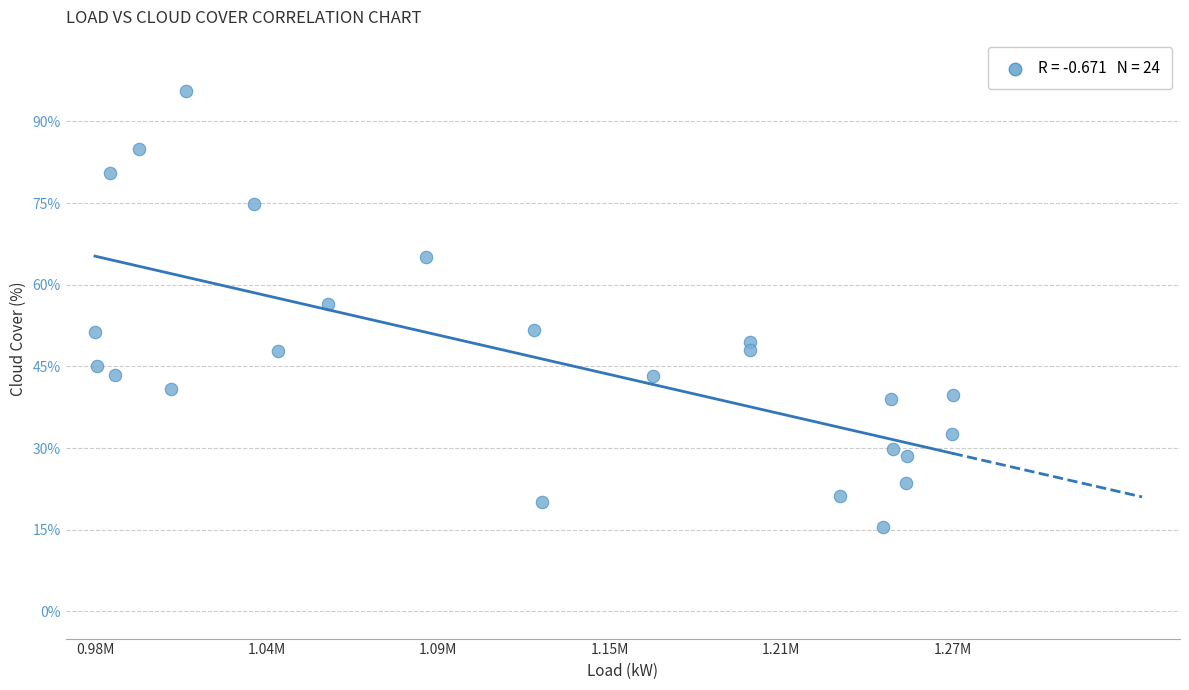

What Y value in the scatter plot is closest to 55?

56.5